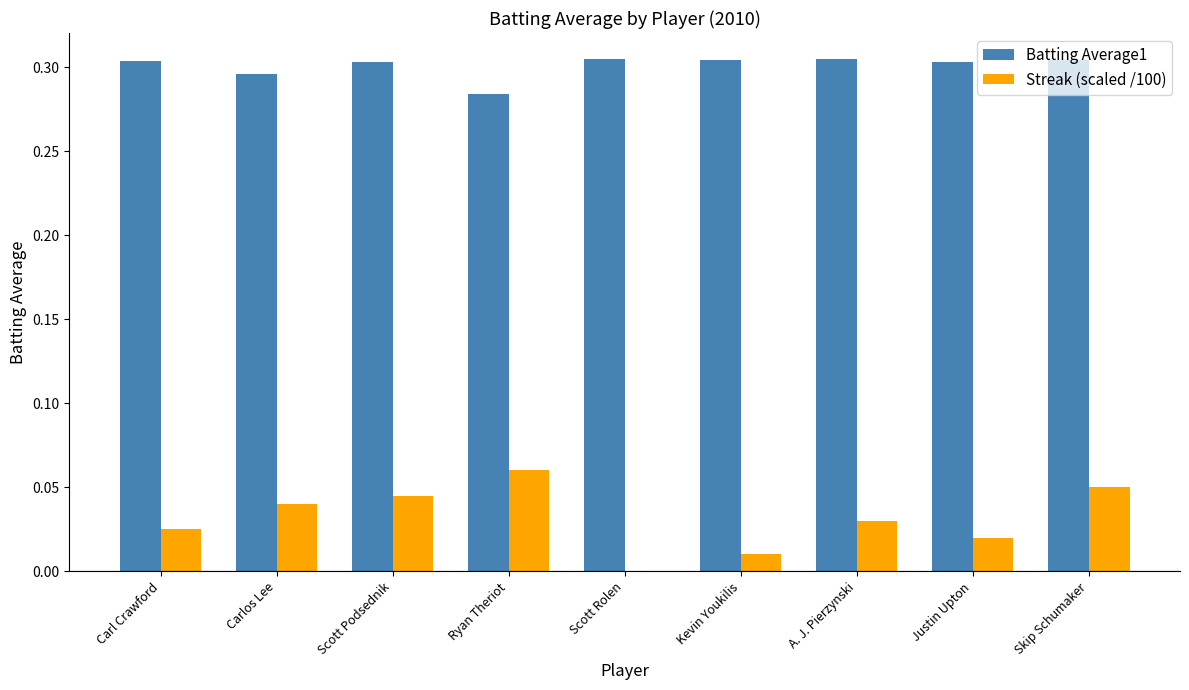

How many groups of bars are there?

9